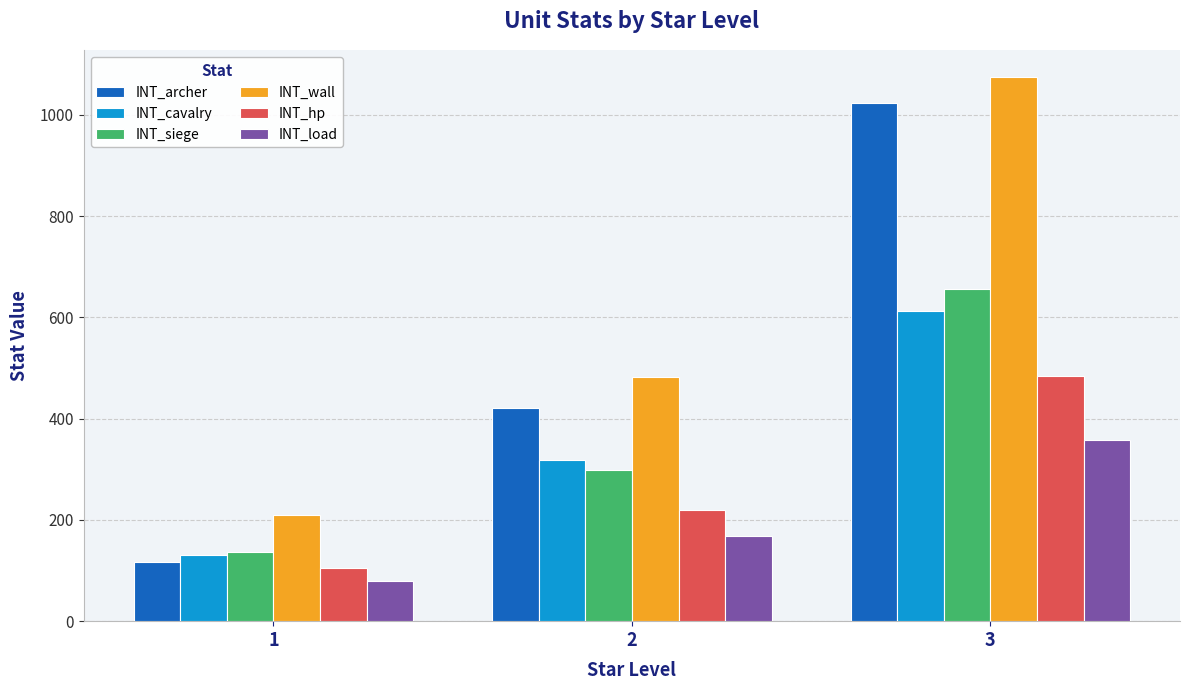

What is the sum of the INT_archer values at 3 and 1?

1140.0